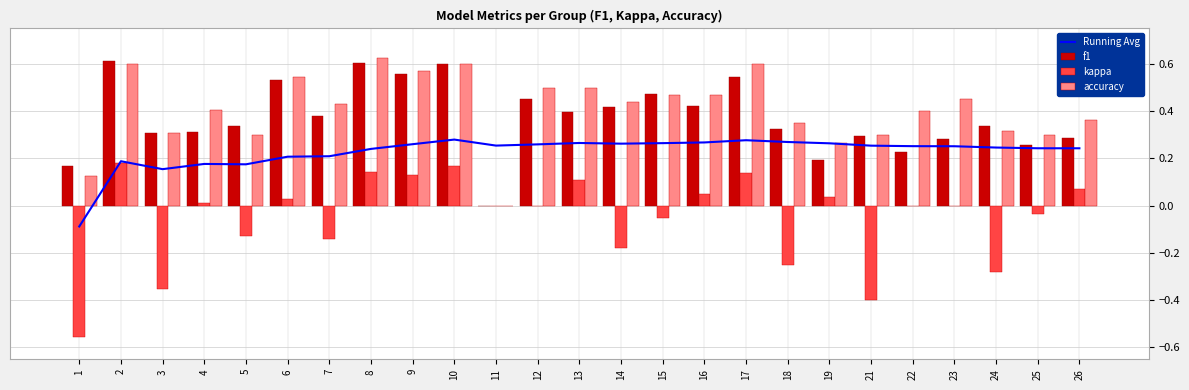

Which series changed the most between 10 and 21?

kappa